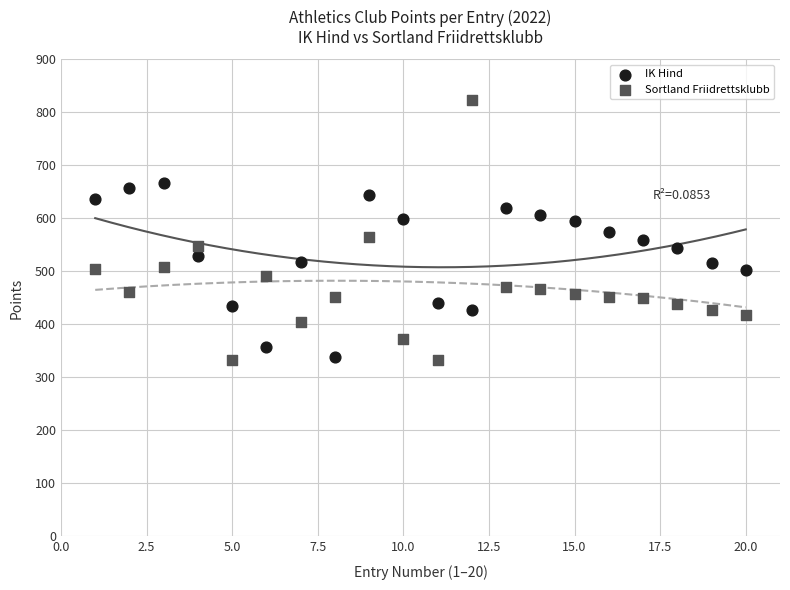

Which series reaches the maximum Y coordinate?

Sortland Friidrettsklubb